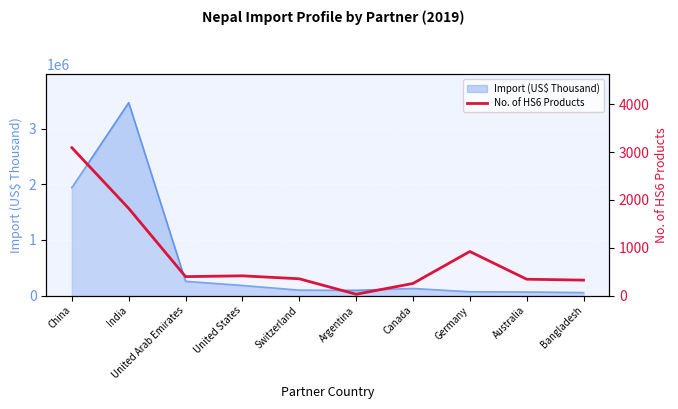

Reading right to left, what are all the values shown in this chart?

322	341	921	252	26	350	412	395	1823	3095